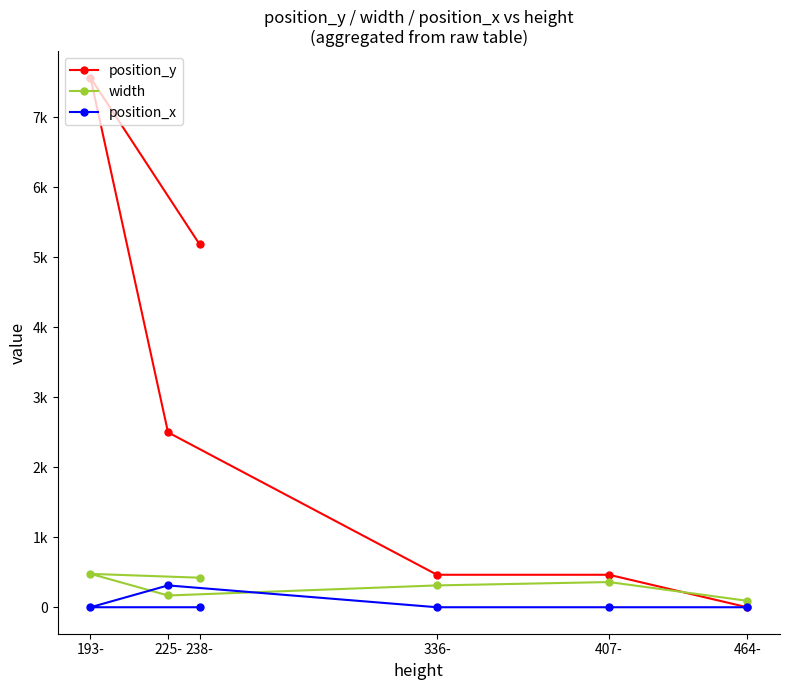

True or false: position_x has more than 2 interior local peaks.

False